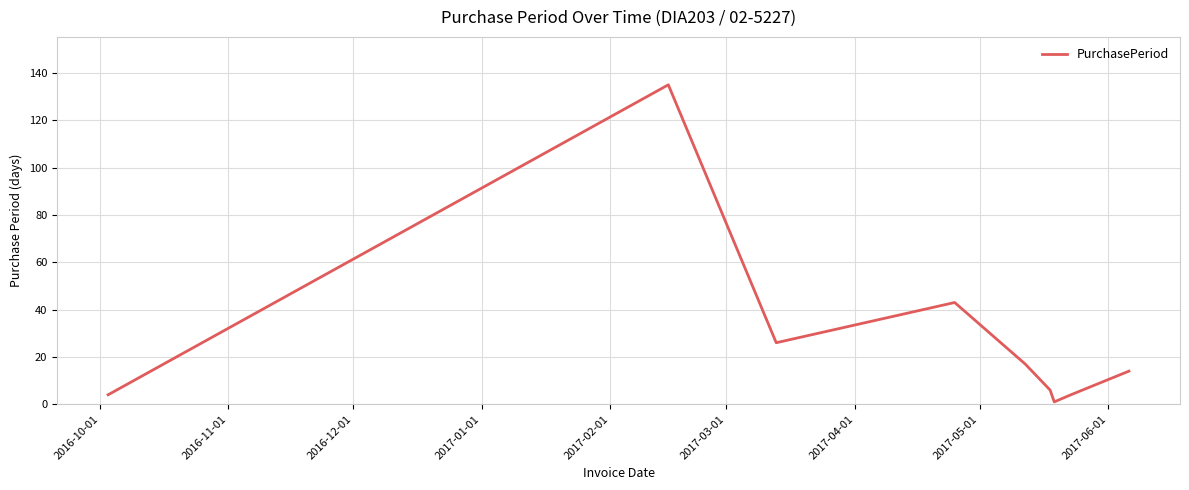

What is the difference between the maximum and minimum values?

134